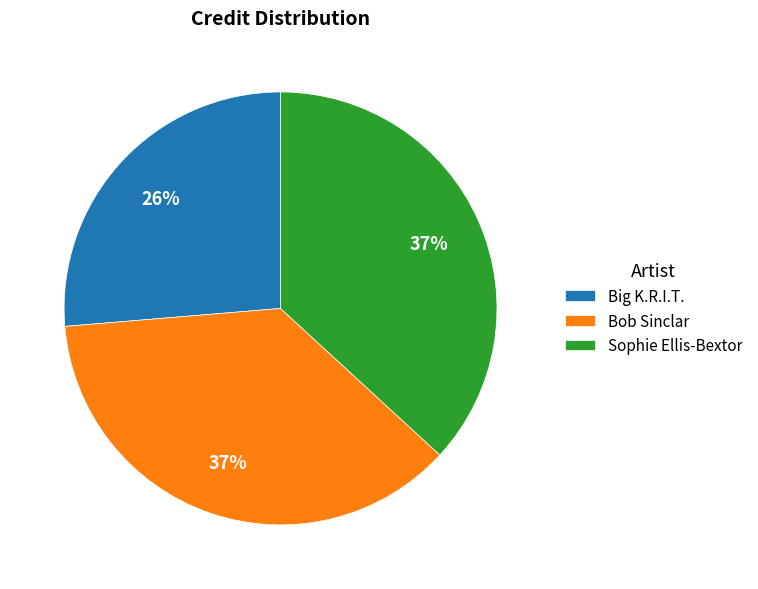

Does Sophie Ellis-Bextor represent more than half of the total?

No